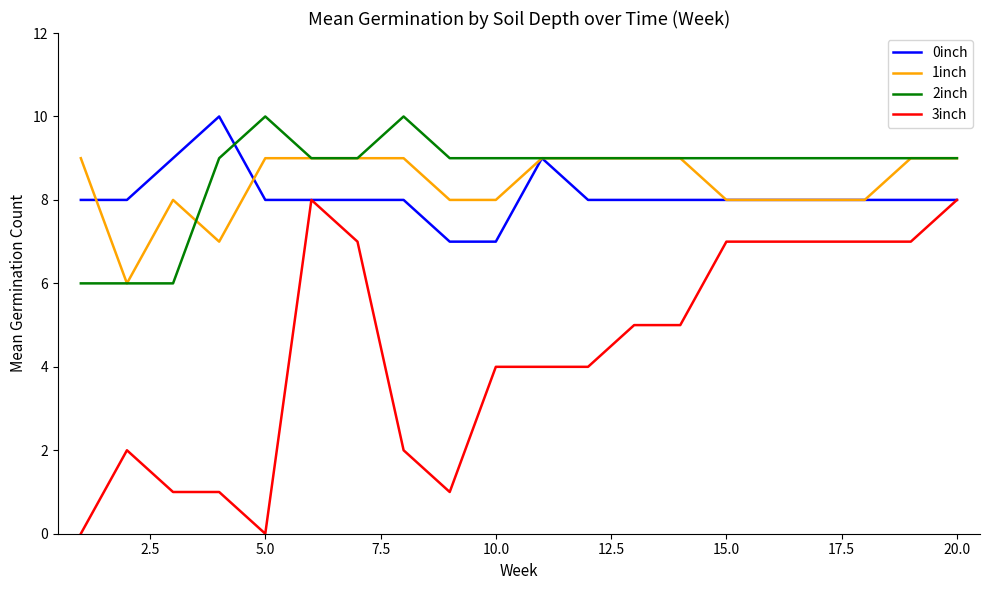

True or false: 3inch and 1inch intersect in this chart.

False